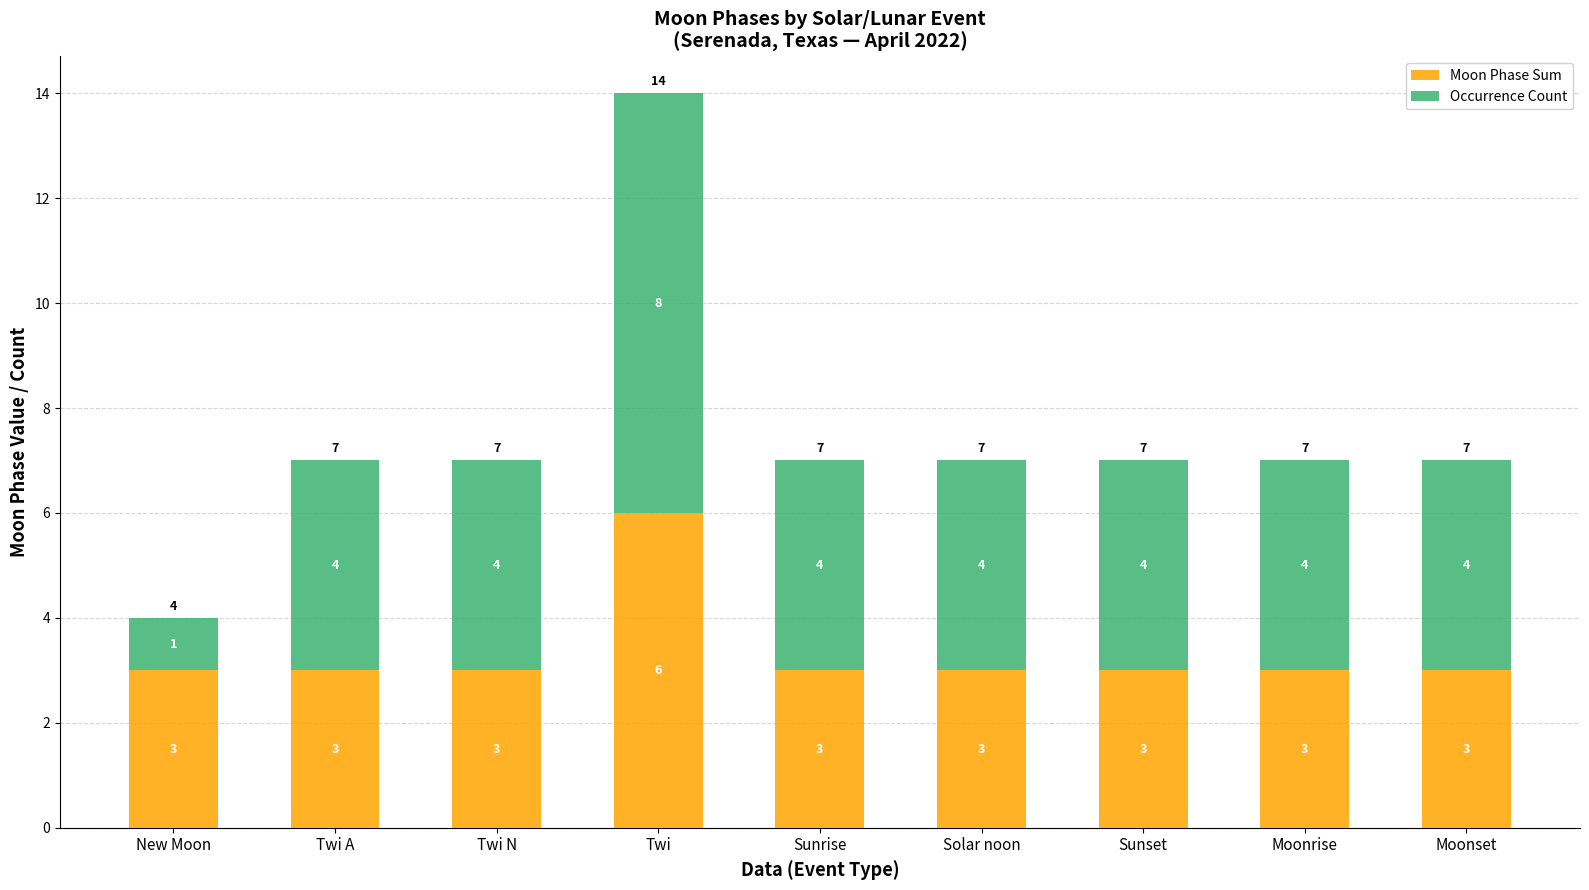

How many Moon Phase Sum values are between 3 and 4?

8